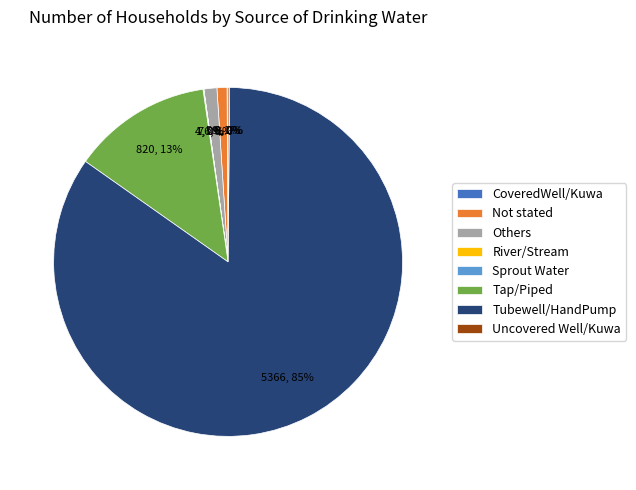

Which category accounts for the majority?

Tubewell/HandPump